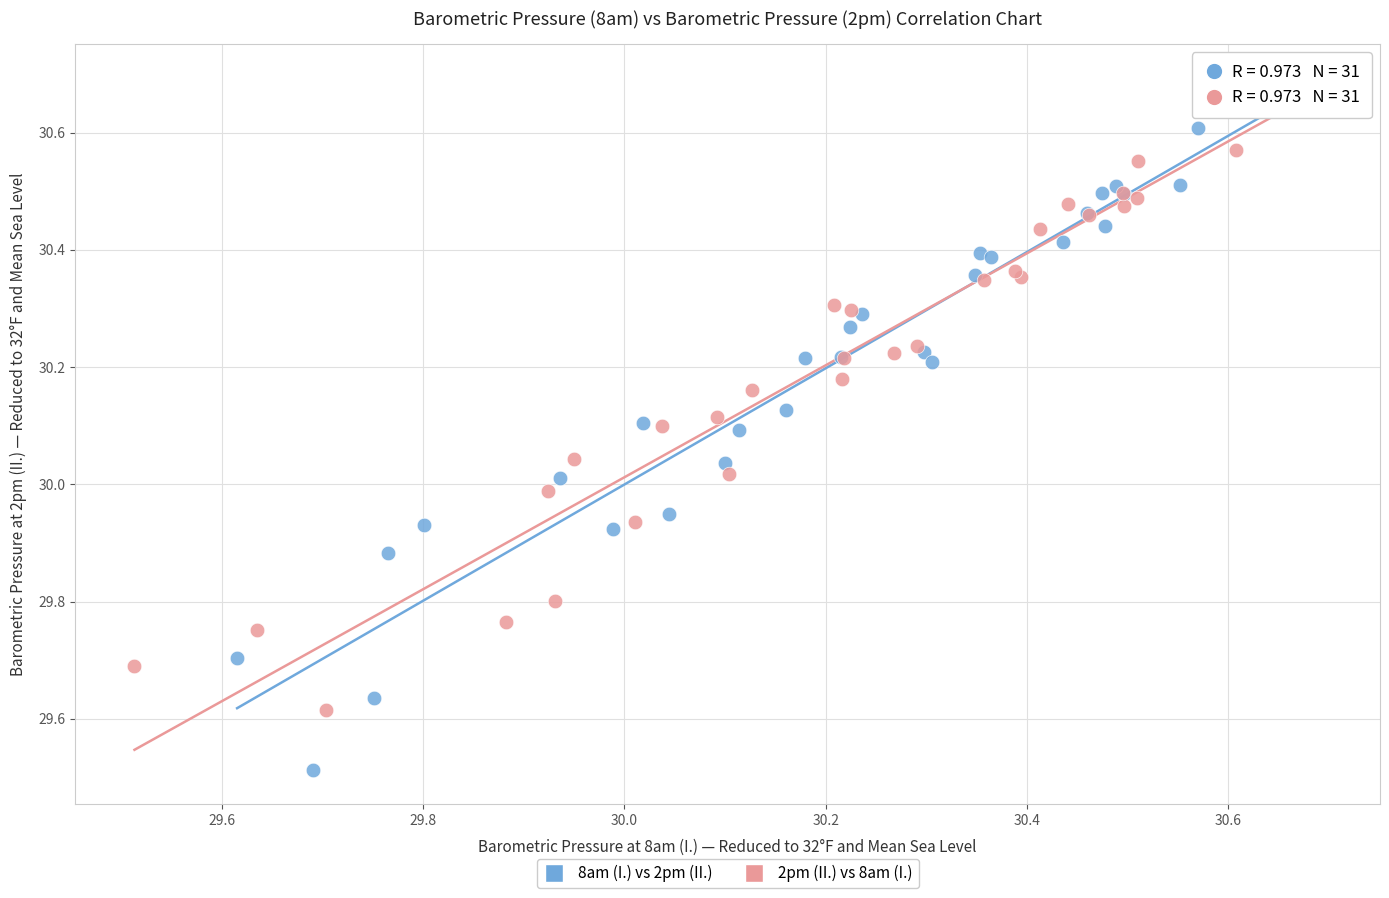

Which series has the largest Y range (max minus min)?

8am (I.) vs 2pm (II.)